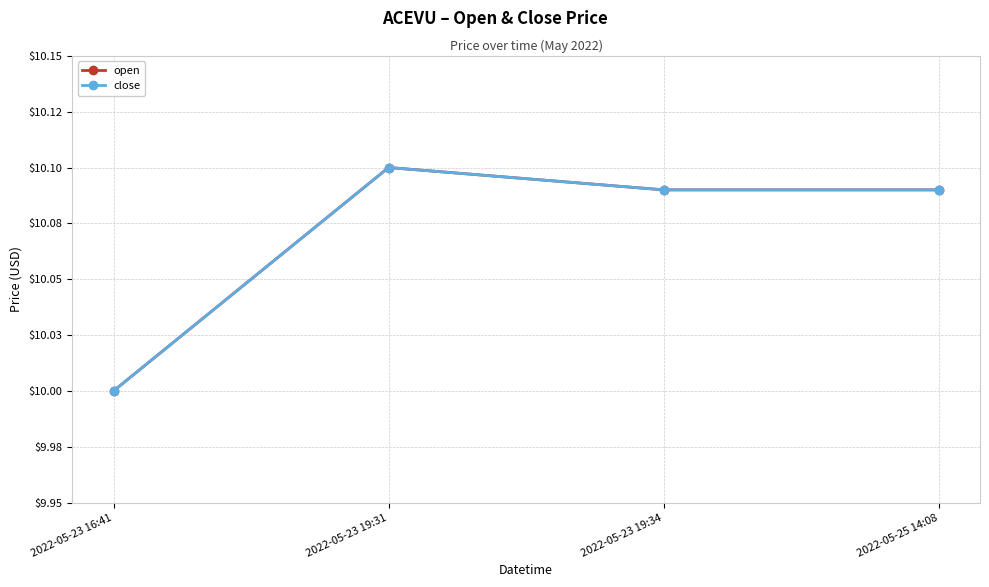

The value of open at 2022-05-23 19:31 is 10.1. True or false?

True